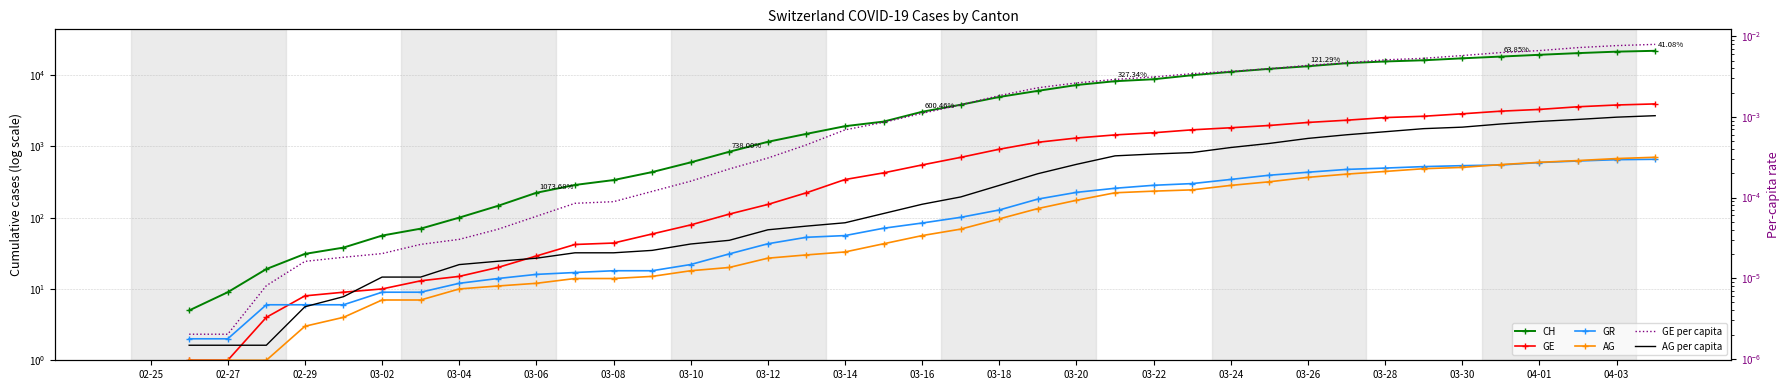

What are all the series names shown in the legend?

CH, GE, GR, AG, GE per capita, AG per capita